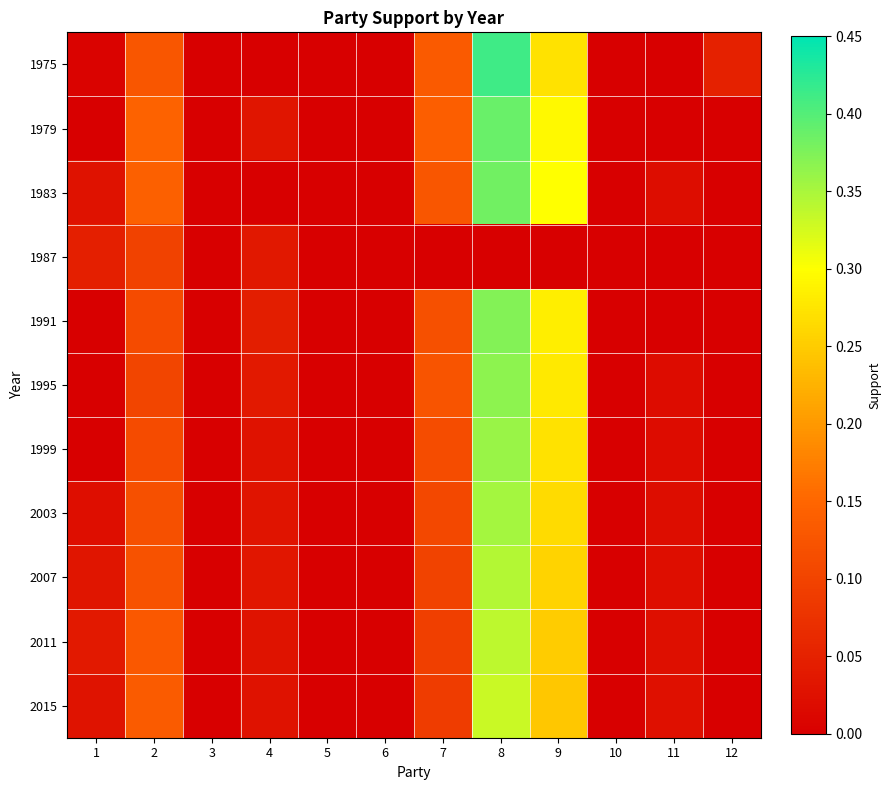

Reading right to left, list all the values displayed in this chart.

1975: 12=0.1	11=0.0	10=0.0	9=0.3	8=0.4	7=0.1	6=0.0	5=0.0	4=0.0	3=0.0	2=0.1	1=0.0
1979: 12=0.0	11=0.0	10=0.0	9=0.3	8=0.4	7=0.1	6=0.0	5=0.0	4=0.0	3=0.0	2=0.1	1=0.0
1983: 12=0.0	11=0.0	10=0.0	9=0.3	8=0.4	7=0.1	6=0.0	5=0.0	4=0.0	3=0.0	2=0.1	1=0.0
1987: 12=0.0	11=0.0	10=0.0	9=0.0	8=0.0	7=0.0	6=0.0	5=0.0	4=0.0	3=0.0	2=0.1	1=0.0
1991: 12=0.0	11=0.0	10=0.0	9=0.3	8=0.4	7=0.1	6=0.0	5=0.0	4=0.0	3=0.0	2=0.1	1=0.0
1995: 12=0.0	11=0.0	10=0.0	9=0.3	8=0.4	7=0.1	6=0.0	5=0.0	4=0.0	3=0.0	2=0.1	1=0.0
1999: 12=0.0	11=0.0	10=0.0	9=0.3	8=0.4	7=0.1	6=0.0	5=0.0	4=0.0	3=0.0	2=0.1	1=0.0
2003: 12=0.0	11=0.0	10=0.0	9=0.3	8=0.4	7=0.1	6=0.0	5=0.0	4=0.0	3=0.0	2=0.1	1=0.0
2007: 12=0.0	11=0.0	10=0.0	9=0.3	8=0.3	7=0.1	6=0.0	5=0.0	4=0.0	3=0.0	2=0.1	1=0.0
2011: 12=0.0	11=0.0	10=0.0	9=0.3	8=0.3	7=0.1	6=0.0	5=0.0	4=0.0	3=0.0	2=0.1	1=0.0
2015: 12=0.0	11=0.0	10=0.0	9=0.2	8=0.3	7=0.1	6=0.0	5=0.0	4=0.0	3=0.0	2=0.1	1=0.0